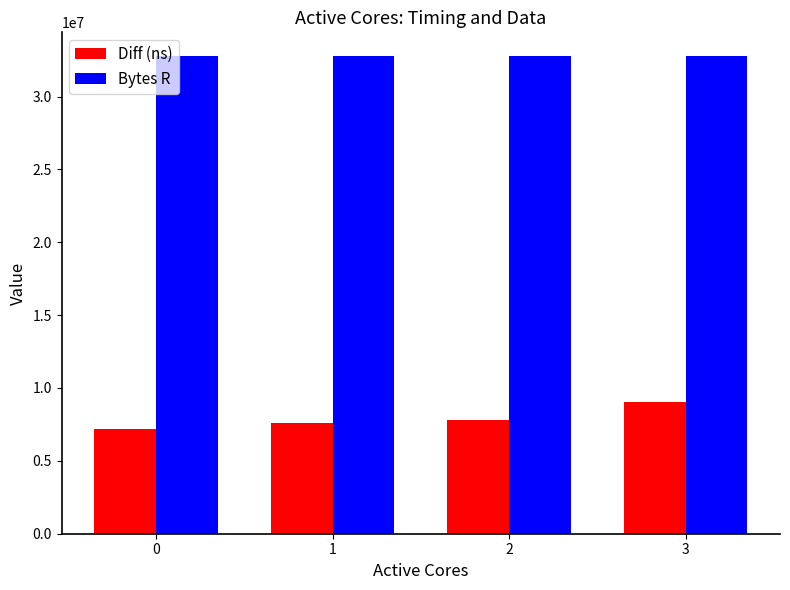

Which series has the largest range (max minus min)?

Diff (ns)